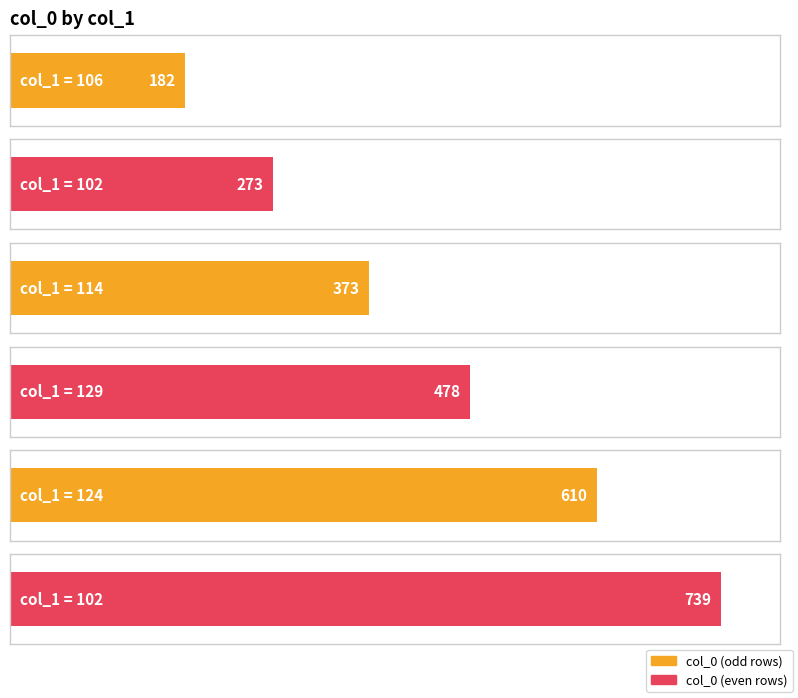

How many categories are shown in the chart?

6